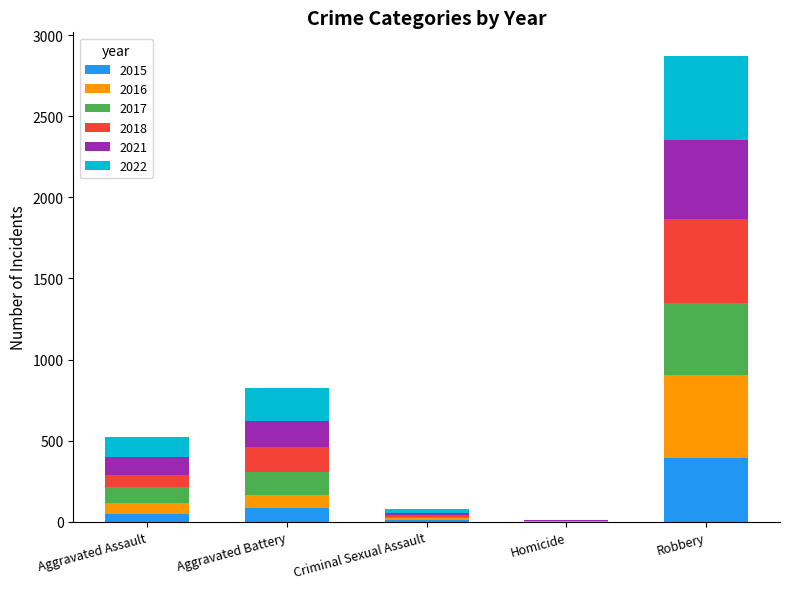

At which category is the sum across all series the highest?

Robbery